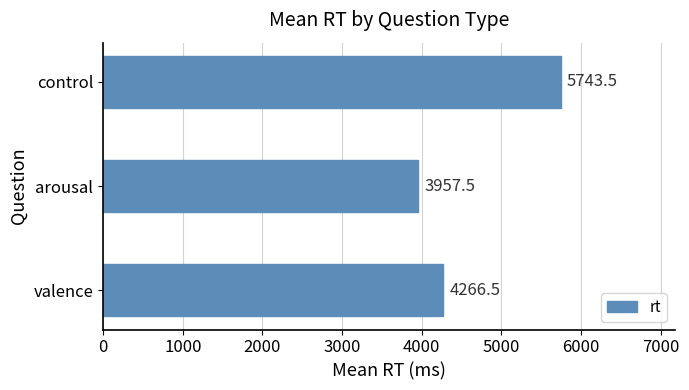

What is the difference between the maximum and minimum values?

1786.0